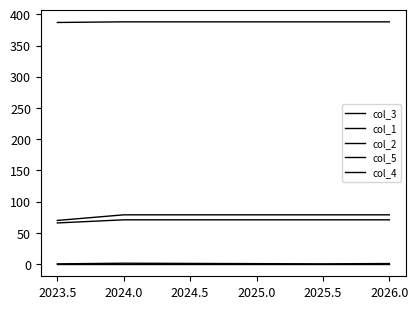

True or false: col_1 and col_3 intersect in this chart.

False